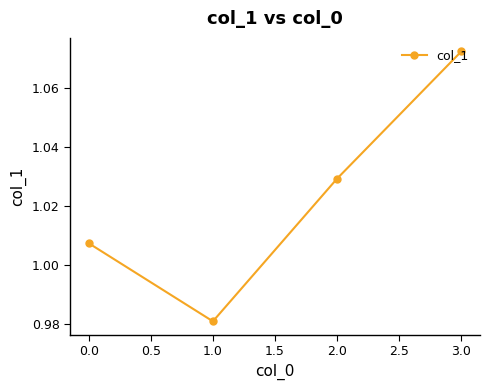

True or false: the data shows 1.7 at 3.0.

False